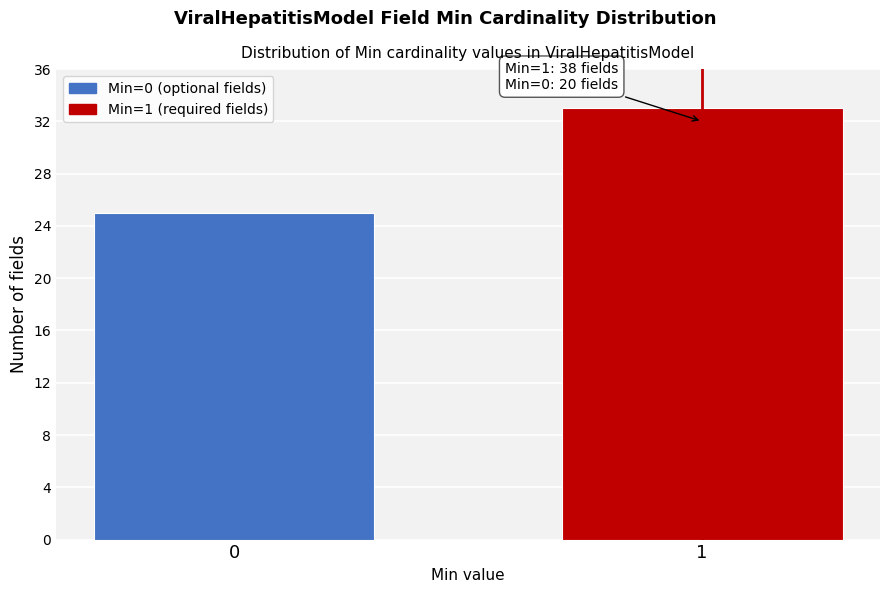

Reading left to right, what are all the values shown in this chart?

25	33